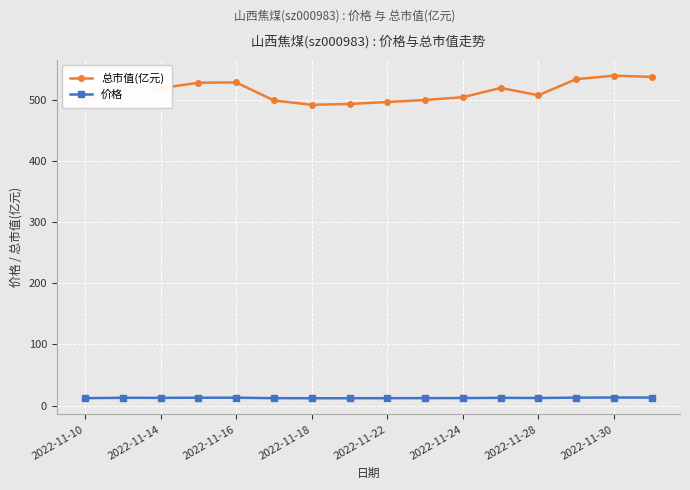

What is the maximum value for 总市值(亿元)?

539.1